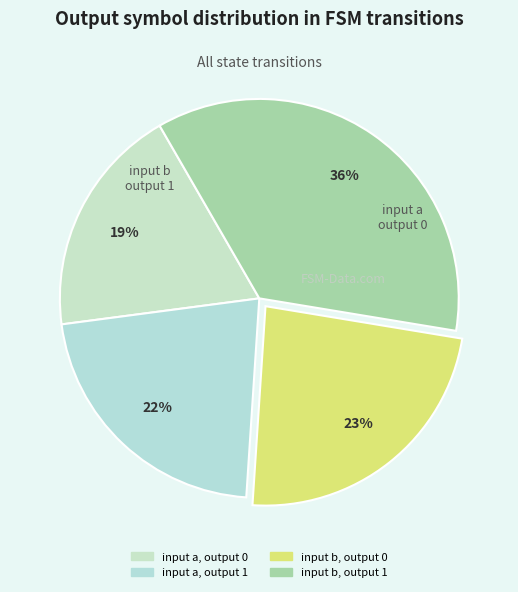

The input a, output 0 slice represents 19% of the pie. True or false?

True